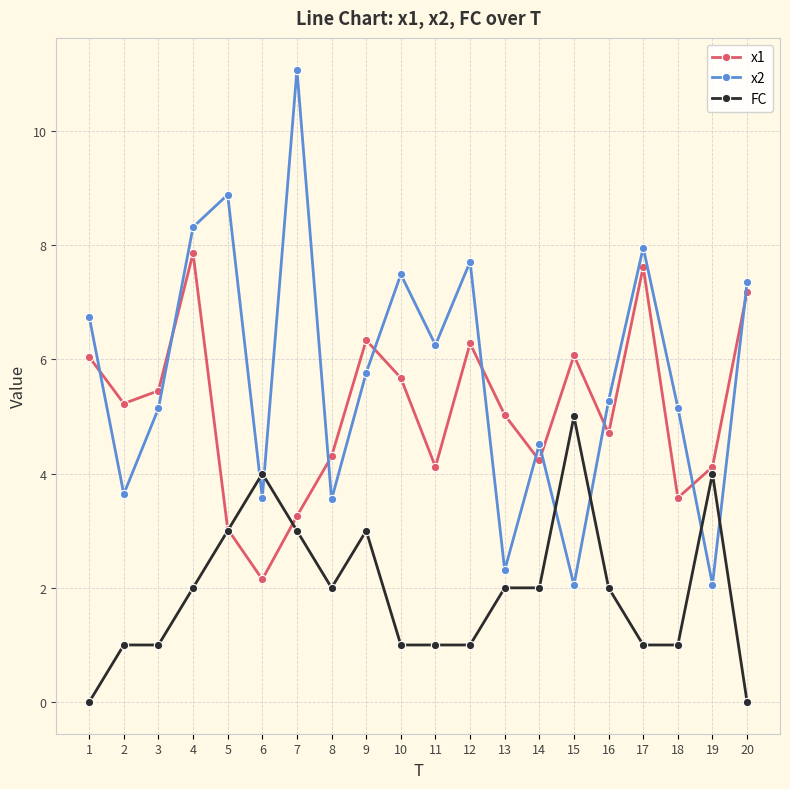

List the series in order of their overall mean, highest first.

x2, x1, FC